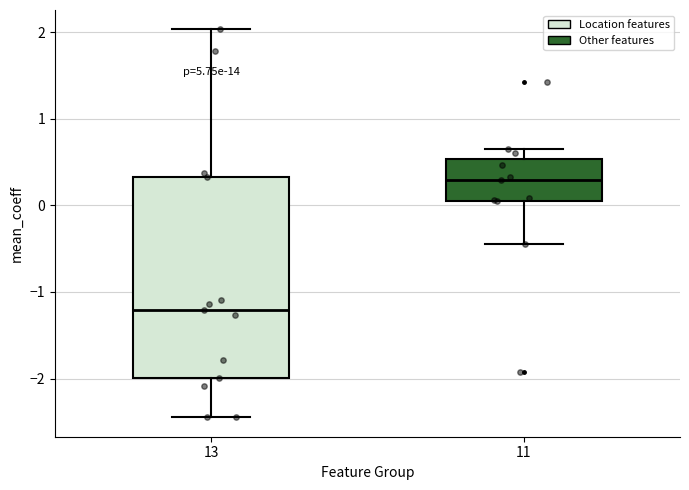

Where is the lower edge of the box at x = 11 on the y-axis? The values are not printed on the chart, so give them approximately, as read against the axis.

0.1